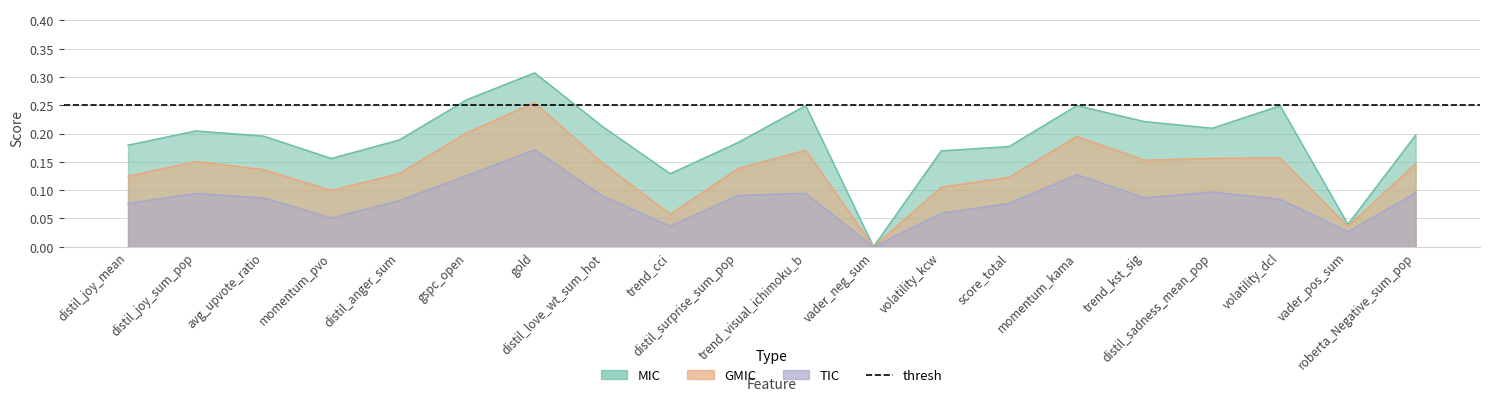

Which series has the largest total across all categories?

MIC